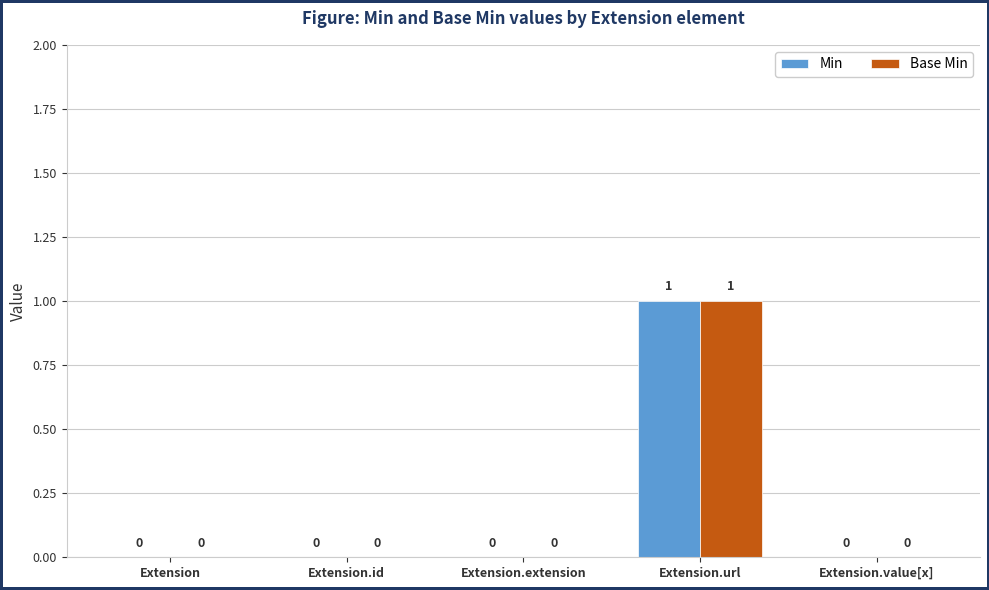

The value of Base Min at Extension is -1. True or false?

False